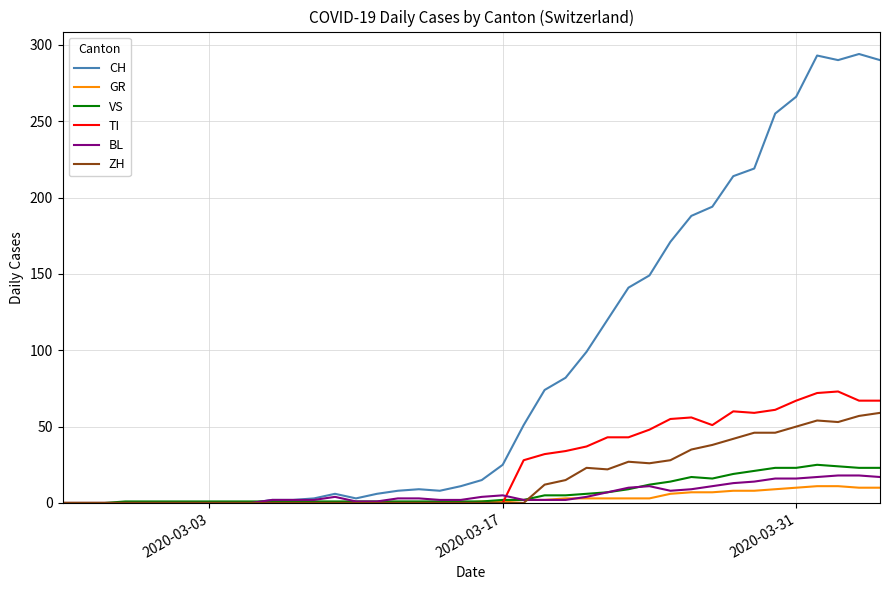

Which series has the largest range (max minus min)?

CH